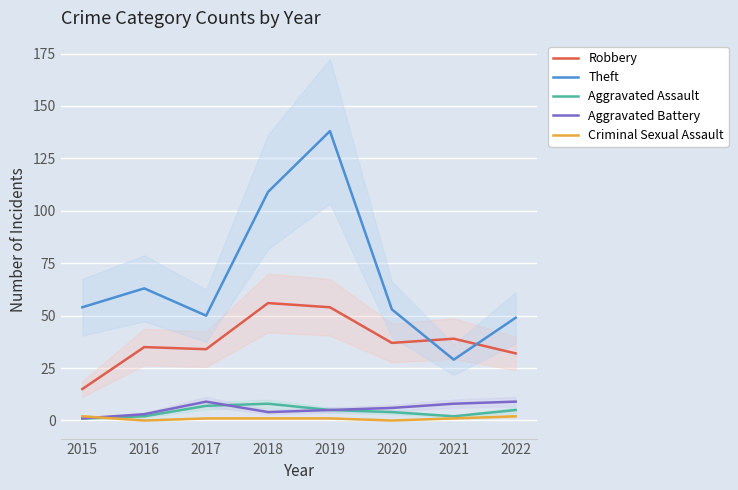

How many interior local peaks does the Robbery series have?

3